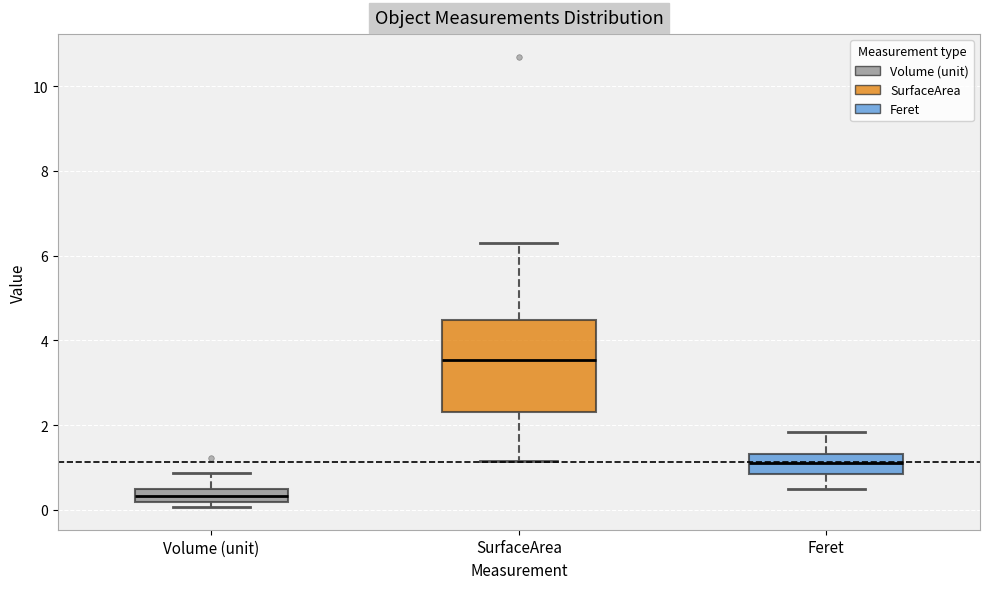

Reading left to right, read every box against the y-axis: the position of its median line, the range the box covers, and the ends of its whiskers. The values are not printed on the chart, so give them approximately, as read against the axis.

Volume (unit): median 0.4 (inside the box), box 0.2 to 0.4, whiskers 0.0 to 0.8
SurfaceArea: median 3.6, box 2.4 to 4.4, whiskers 1.2 to 6.2
Feret: median 1.2, box 0.8 to 1.4, whiskers 0.4 to 1.8